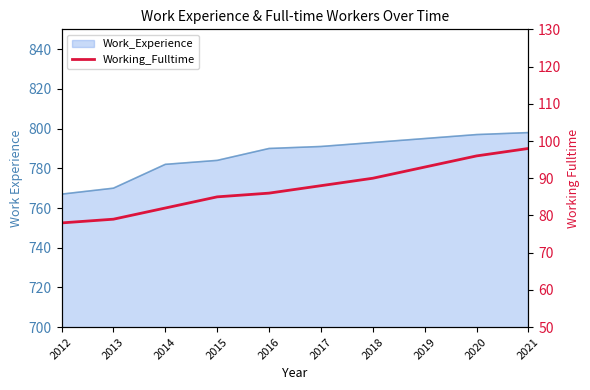

Is it true that the value at 2016 is 86?

True